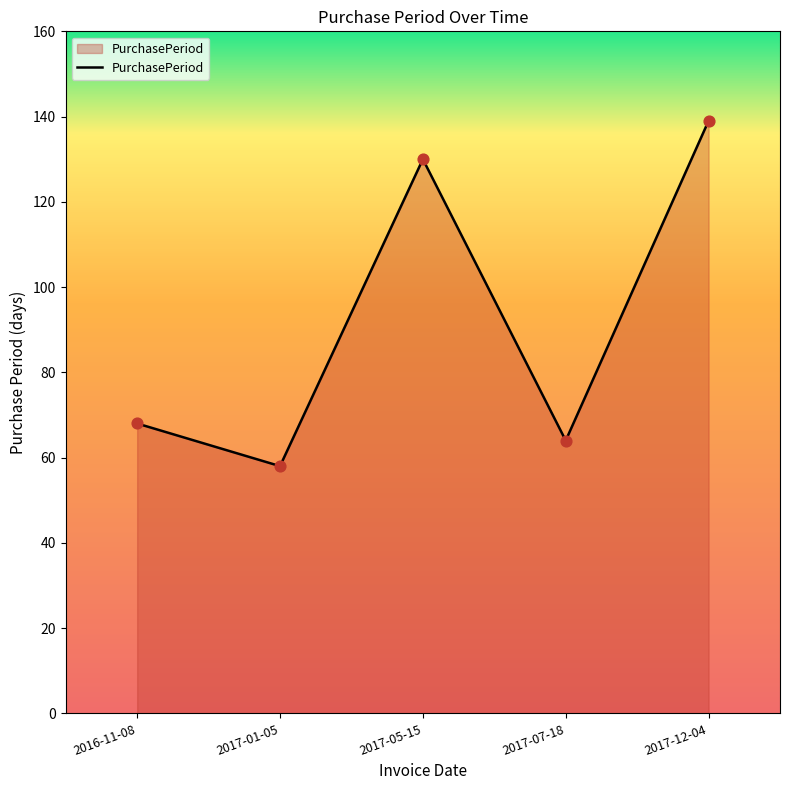

What is the ratio of the value at 2017-01-05 to the value at 2016-11-08?

0.9